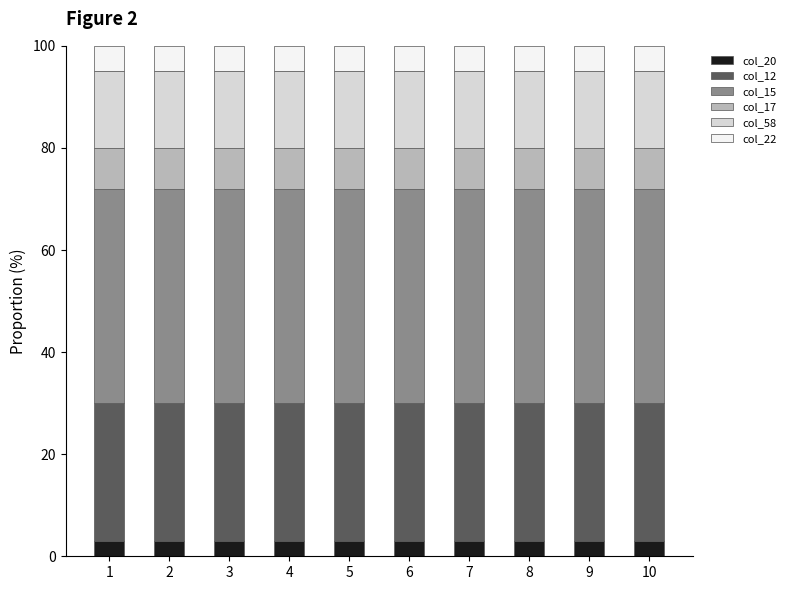

Count the number of data series in this chart.

6